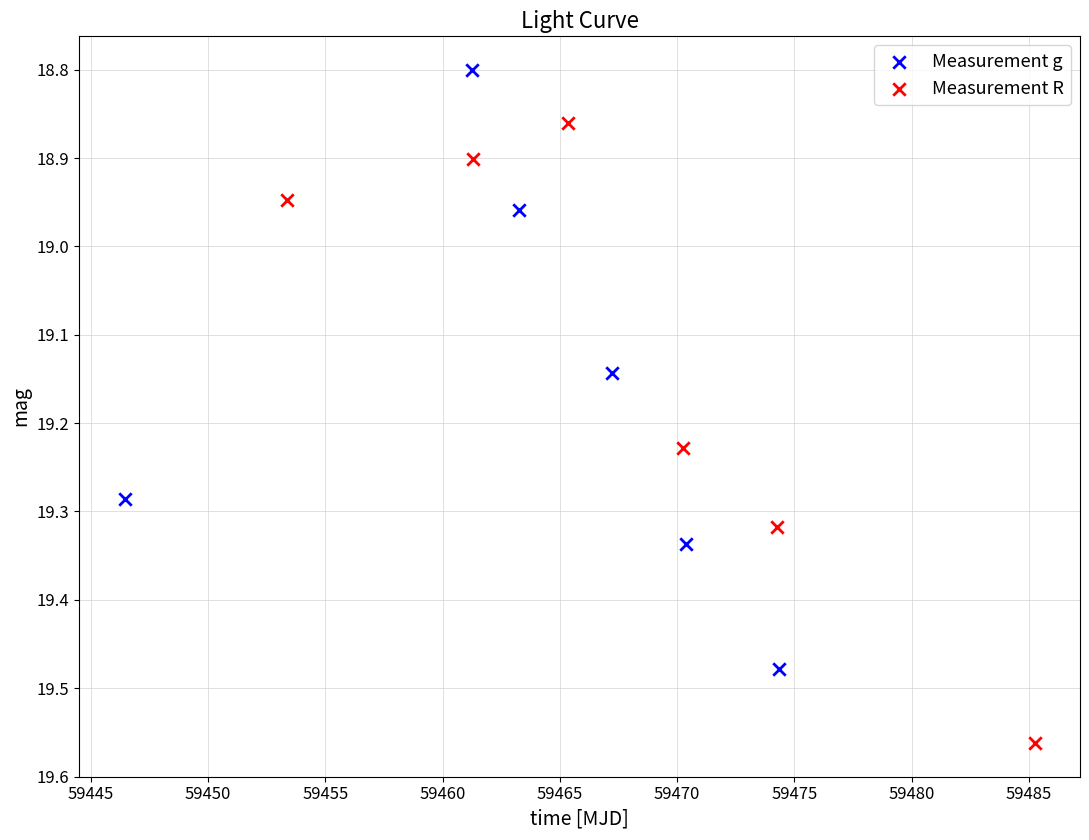

Which series contains the highest Y value?

Measurement R